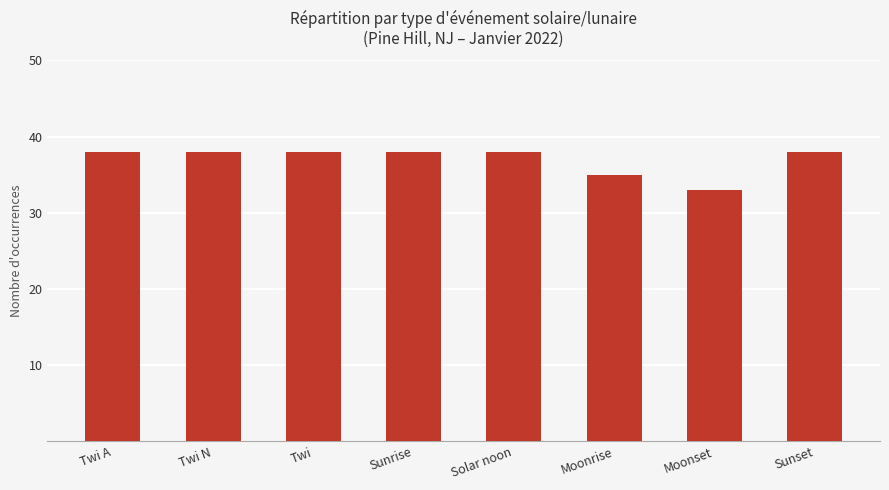

Is it true that the value at Sunset is 26?

False